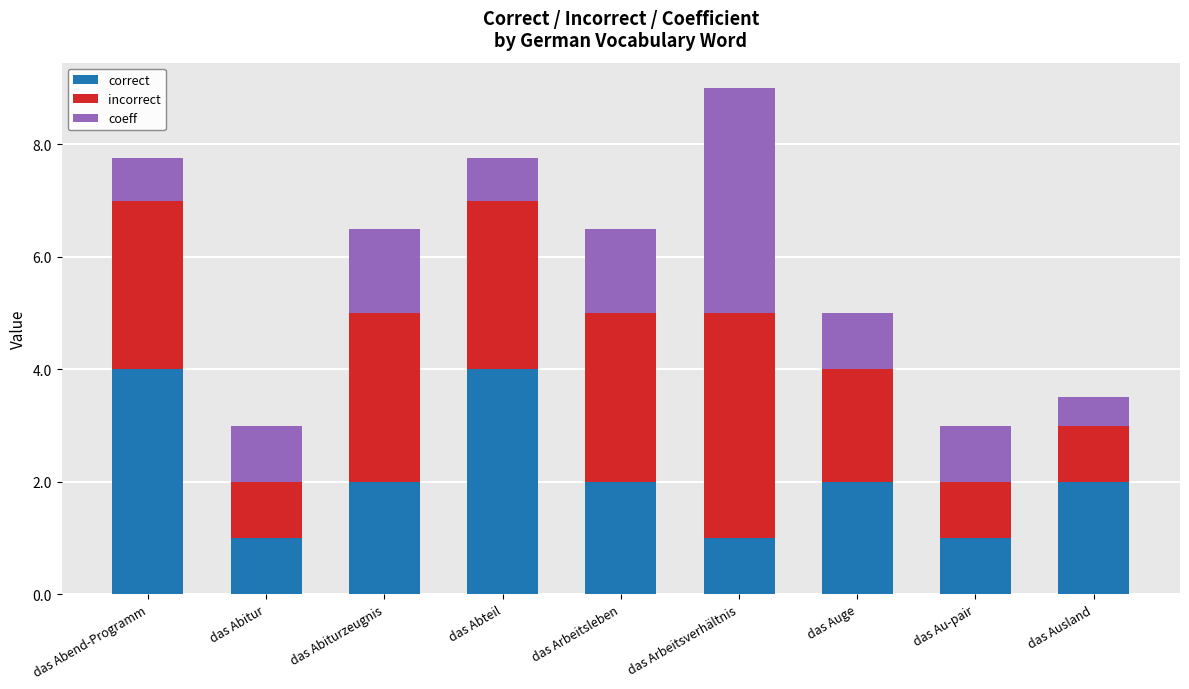

How many distinct data groups are displayed?

3